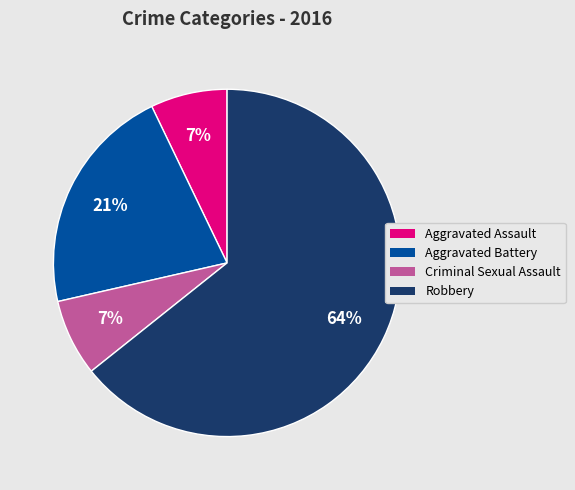

What is the ratio of the value at Aggravated Assault to the value at Aggravated Battery?

0.3